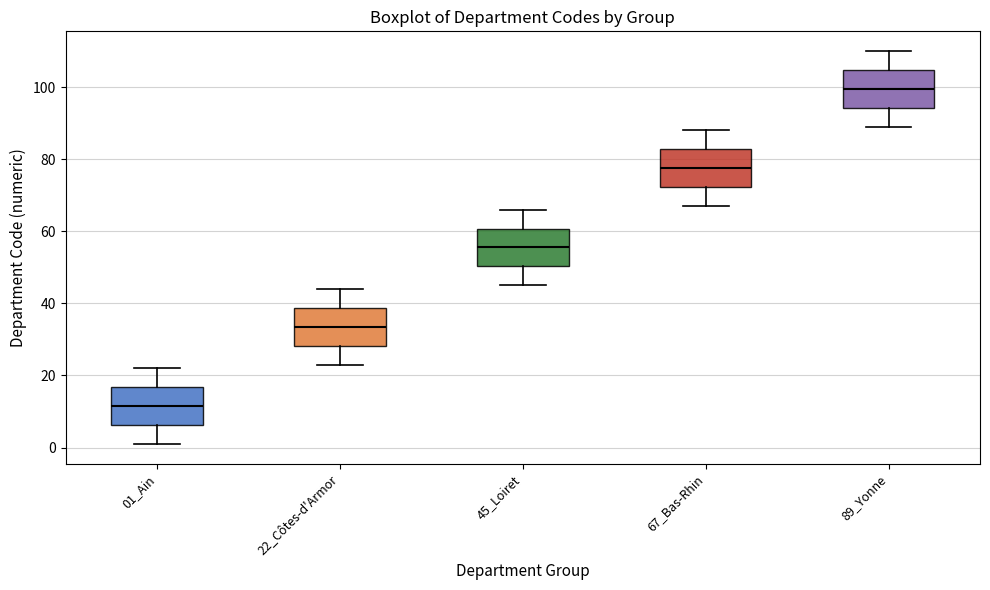

Reading left to right, read every box against the y-axis: the position of its median line, the range the box covers, and the ends of its whiskers. The values are not printed on the chart, so give them approximately, as read against the axis.

01_Ain: median 12, box 6 to 16, whiskers 2 to 22
22_Côtes-d'Armor: median 34, box 28 to 38, whiskers 24 to 44
45_Loiret: median 56, box 50 to 60, whiskers 46 to 66
67_Bas-Rhin: median 78, box 72 to 82, whiskers 68 to 88
89_Yonne: median 100, box 94 to 104, whiskers 90 to 110